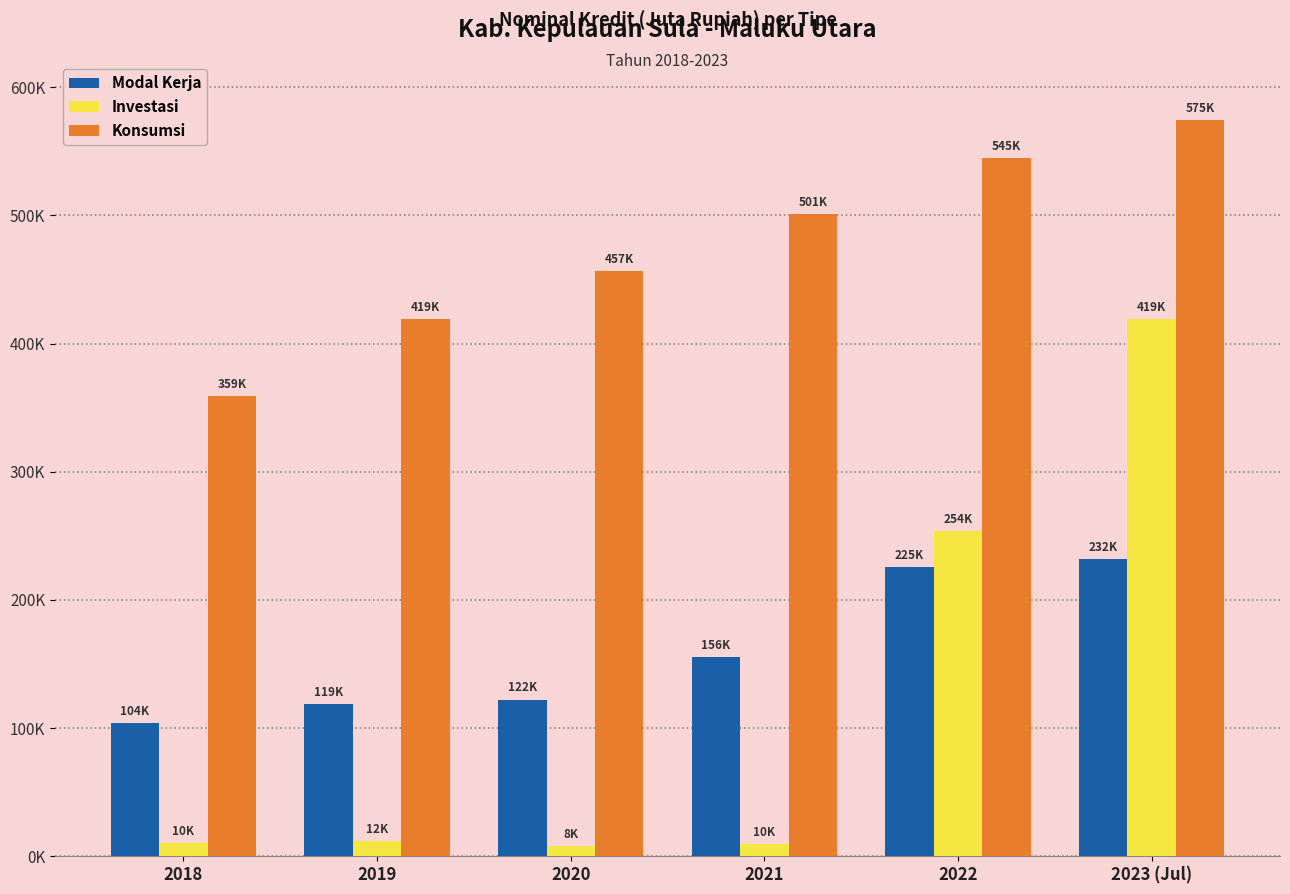

What are all the series names shown in the legend?

Modal Kerja, Investasi, Konsumsi